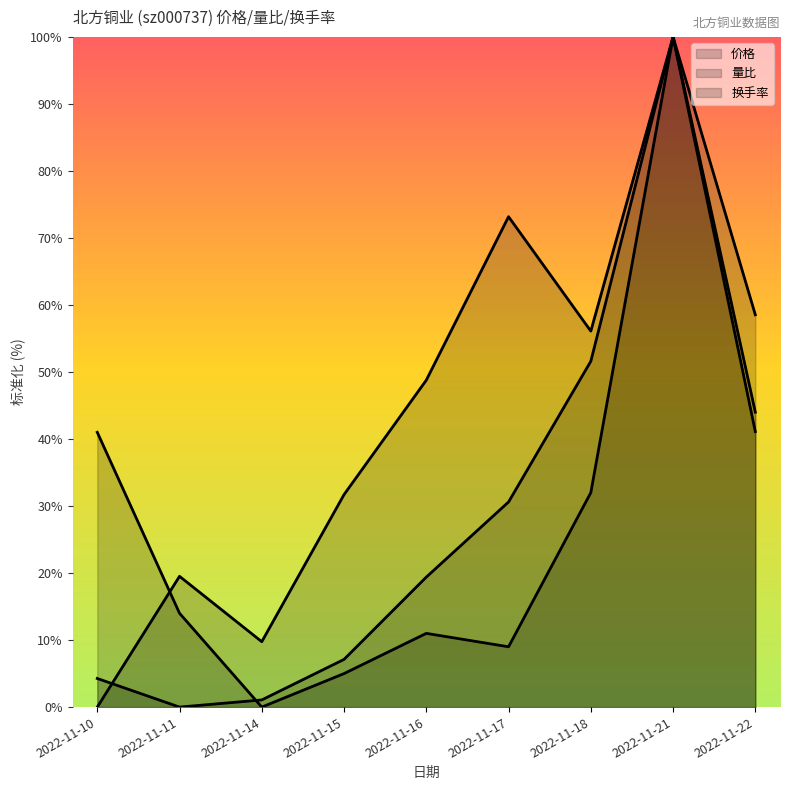

Is it true that 换手率 equals 51.6 at 2022-11-18?

True